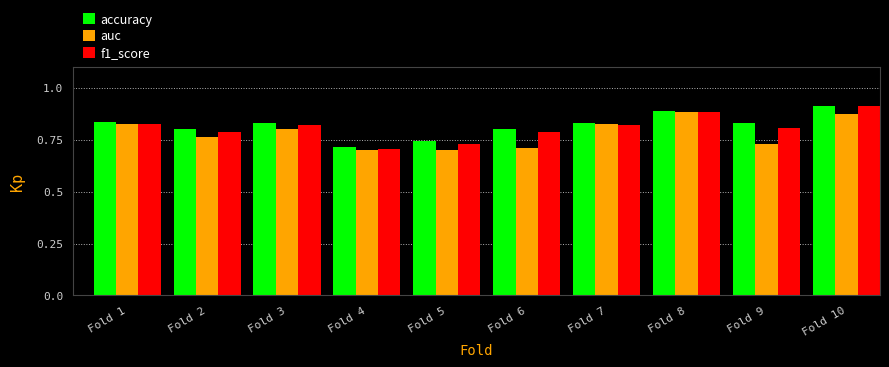

What is the total value across all series at Fold 7?

2.5